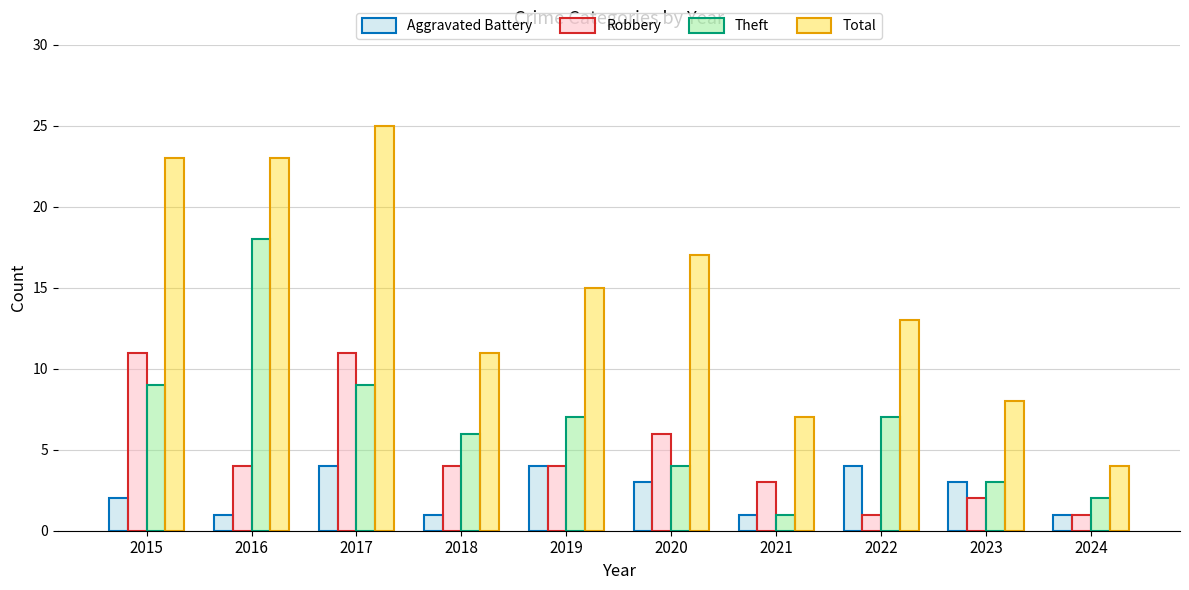

What value does the Robbery series have at 2019?

4